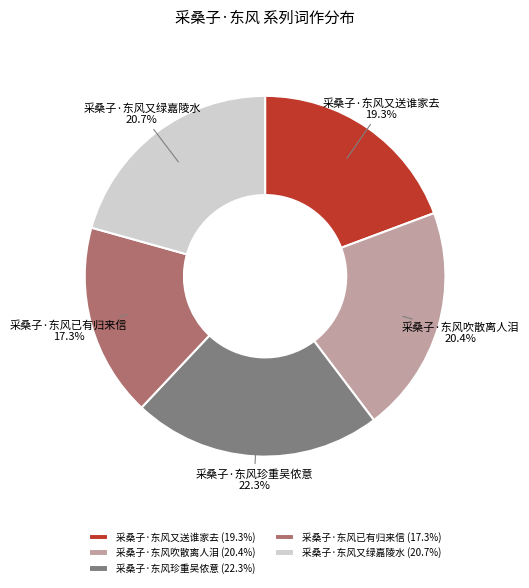

Which slice is the largest?

采桑子·东风珍重吴侬意